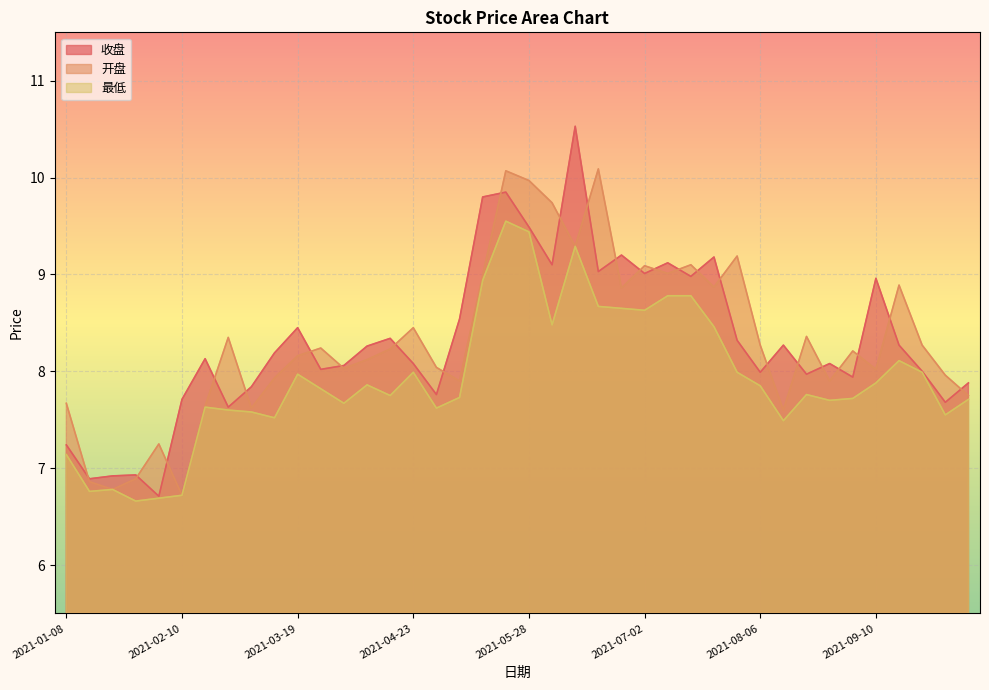

The 最低 series shows 9.7 at 2021-01-15. True or false?

False